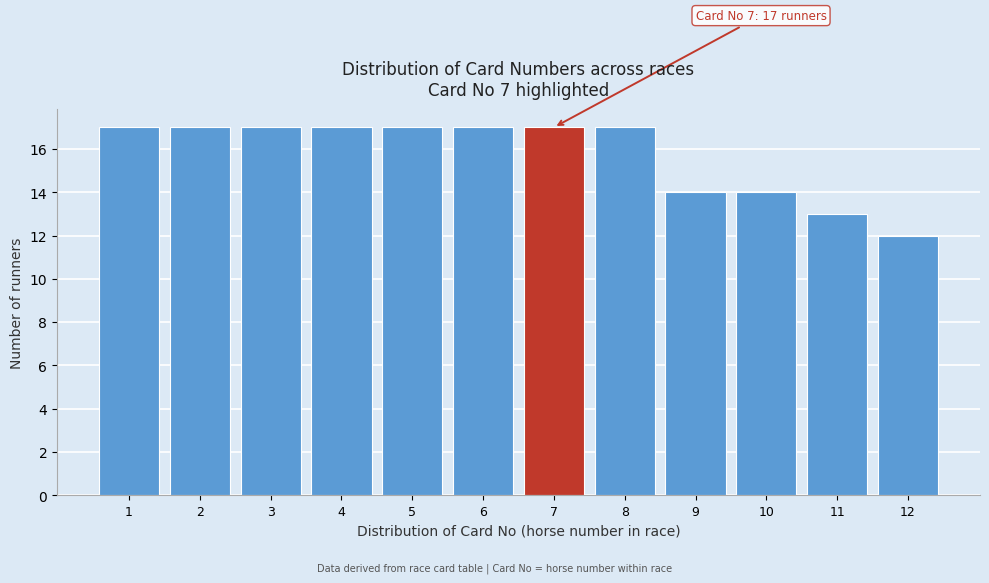

Reading left to right, extract all data points from this chart.

17	17	17	17	17	17	17	17	14	14	13	12